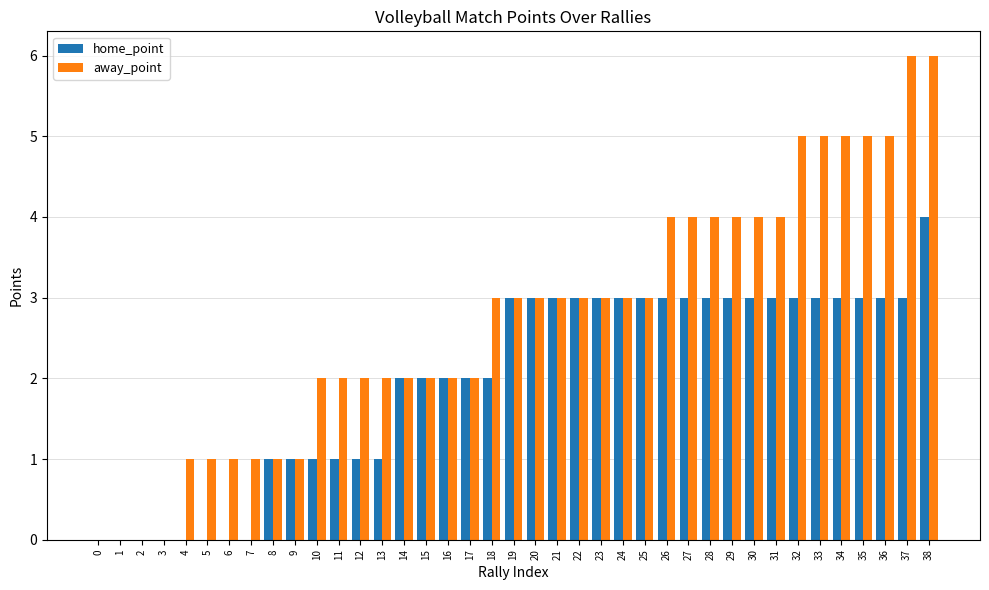

Which series has the largest total across all categories?

away_point